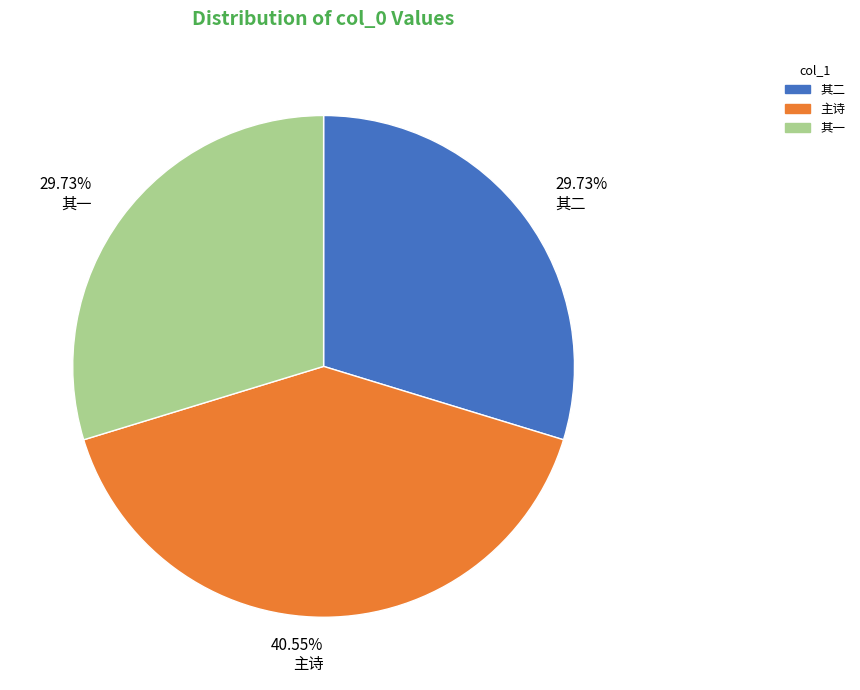

How many segments does this pie chart have?

3